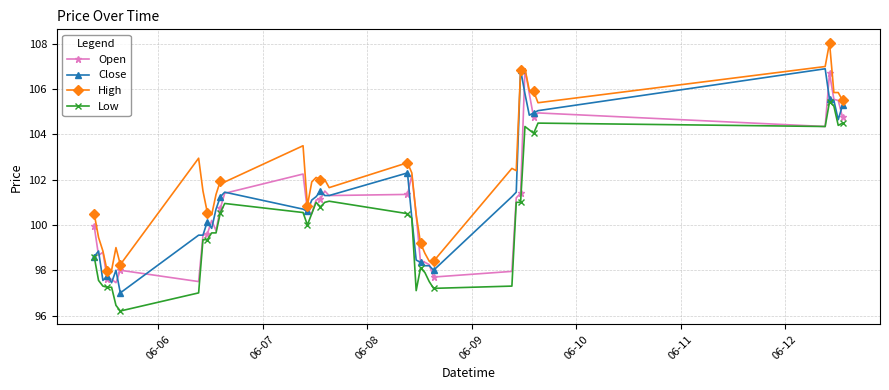

What is the minimum value for Low?

96.2